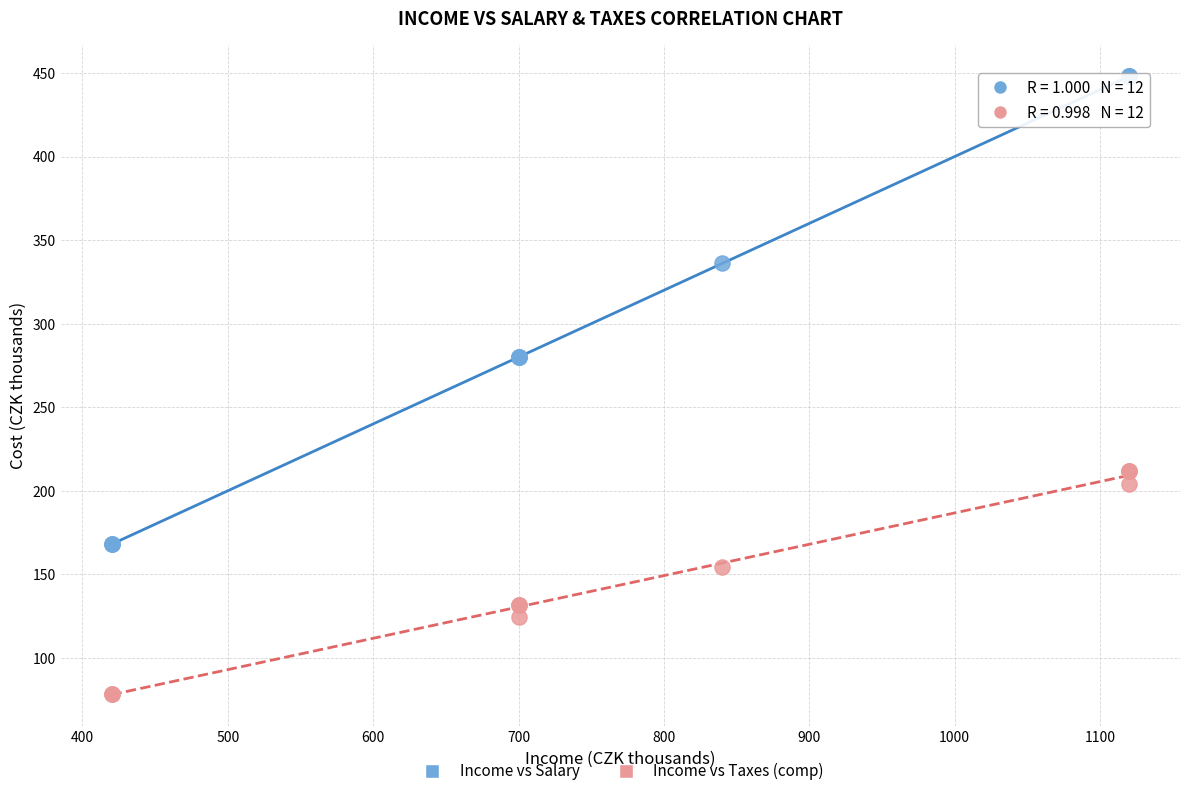

Which series reaches the minimum Y coordinate?

Income vs Taxes (comp)